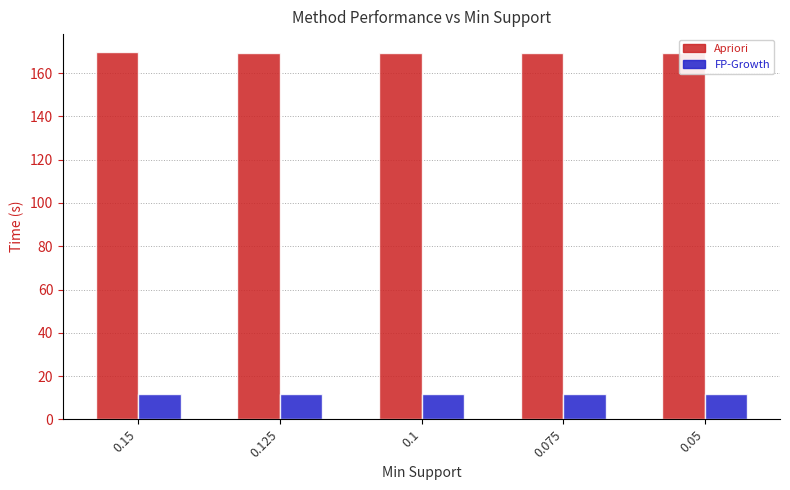

What are all the series names shown in the legend?

Apriori, FP-Growth